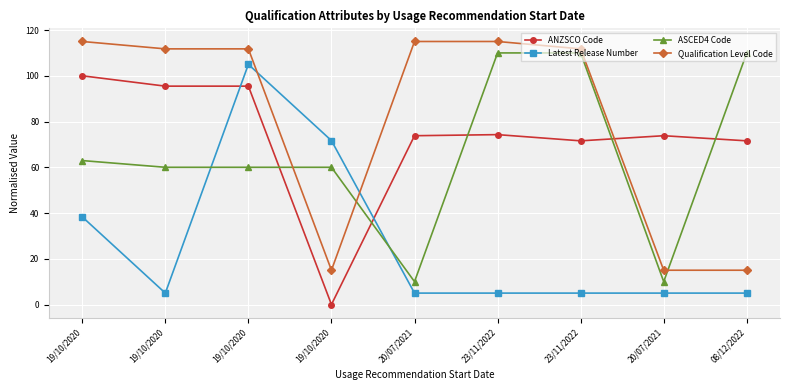

Between which two adjacent categories do ASCED4 Code and Qualification Level Code first intersect?

19/10/2020 and 19/10/2020